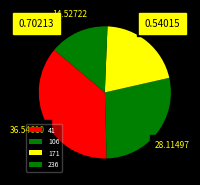

To the nearest percent, what is the combined percentage of 106 and 41?

65%